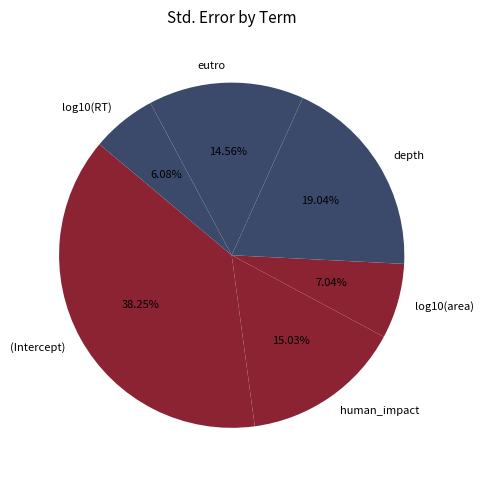

Combined, do log10(area) and log10(RT) account for over 50%?

No